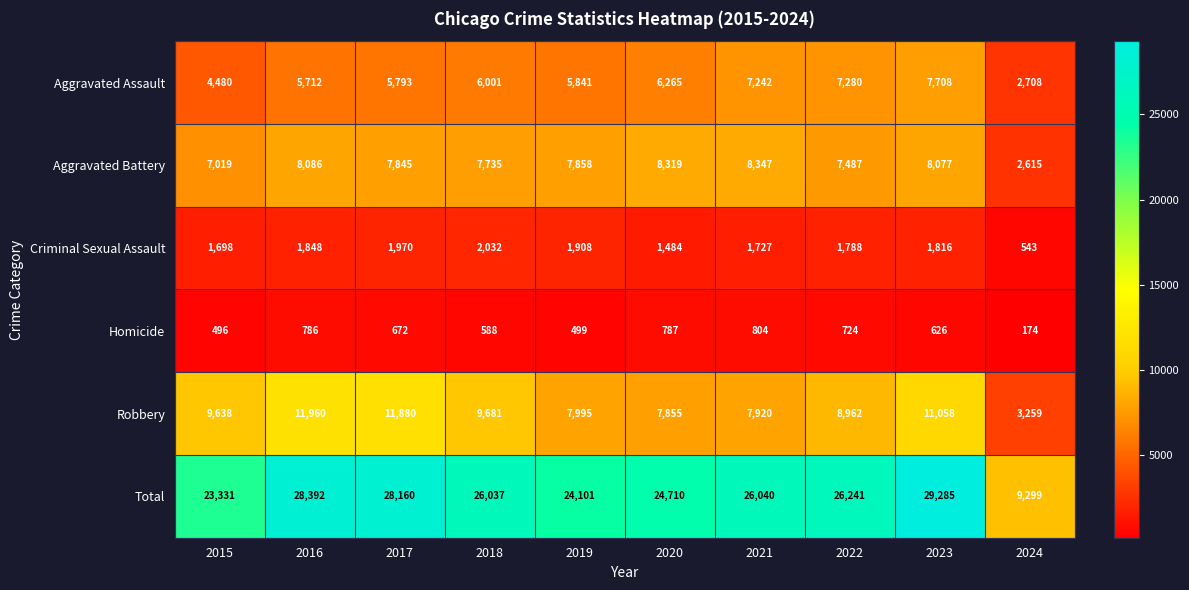

Which series has the largest total across all categories?

Total